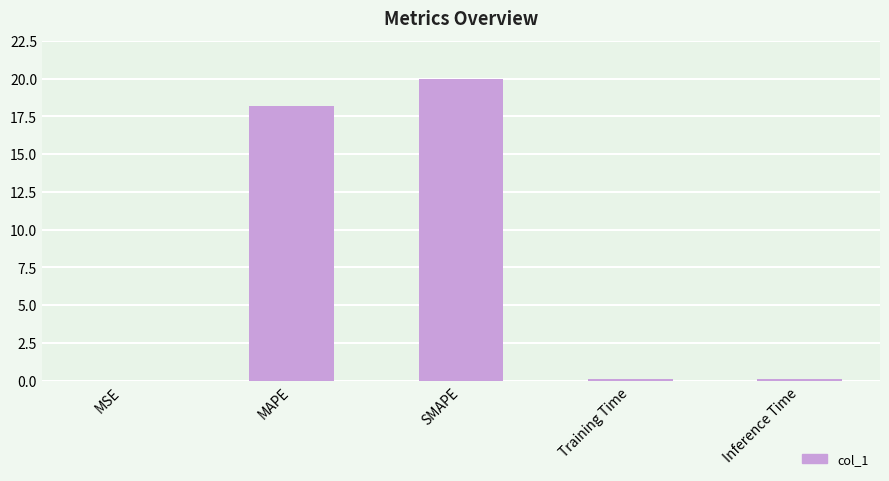

What is the change in value from MAPE to SMAPE?

+1.8